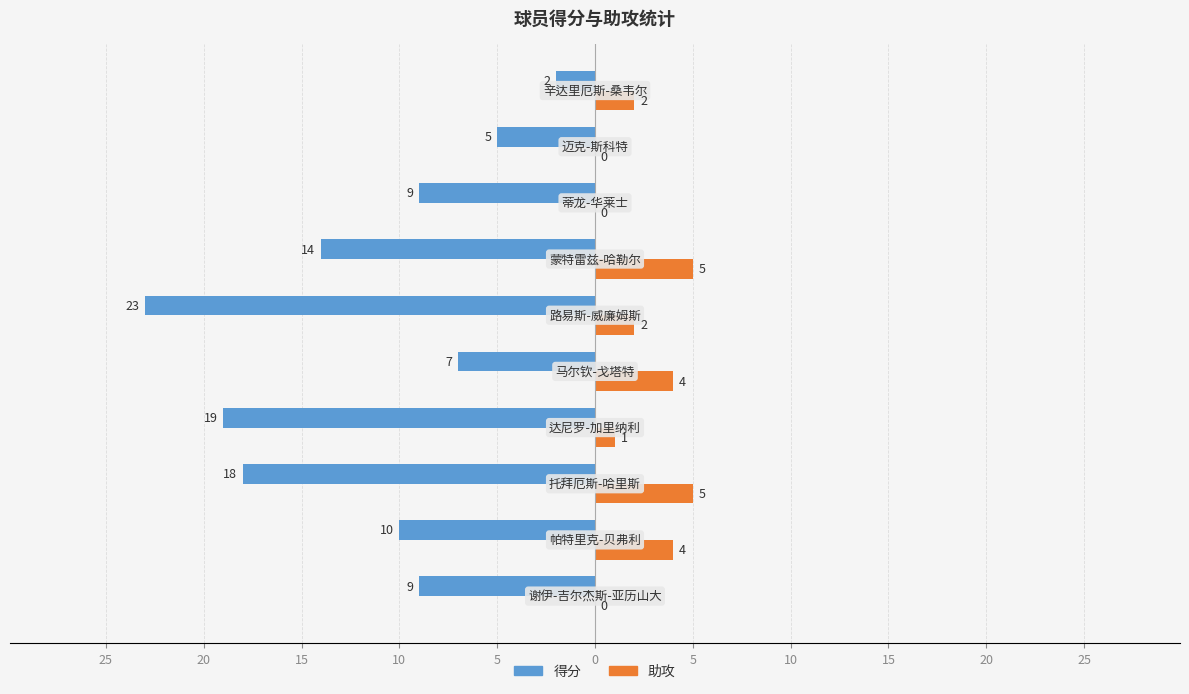

What is the label of the 7th bar from the left?

5